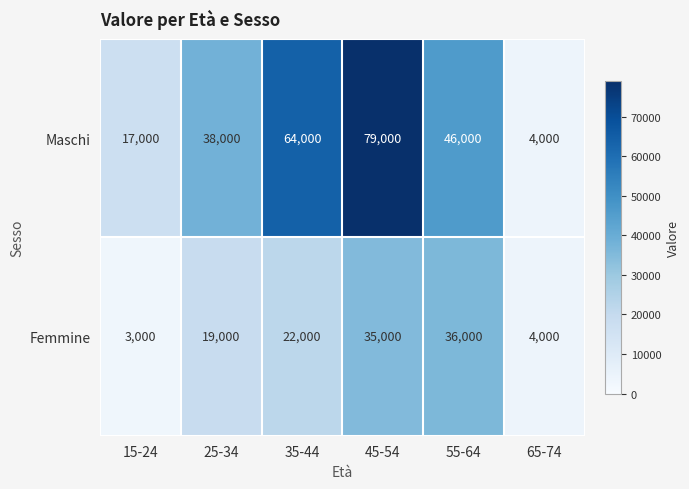

The value of Maschi at 45-54 is 79000. True or false?

True